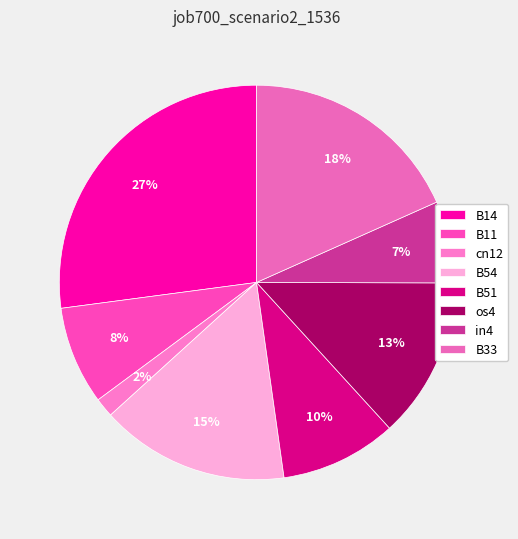

How many slices are in this pie chart?

8